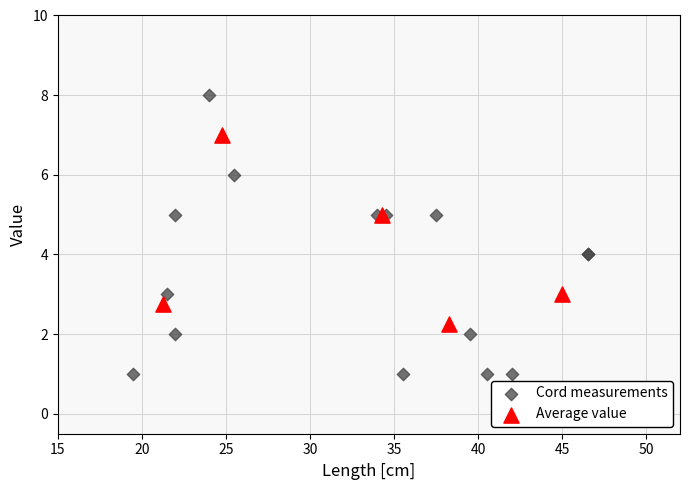

Which series reaches the minimum Y coordinate?

Cord measurements